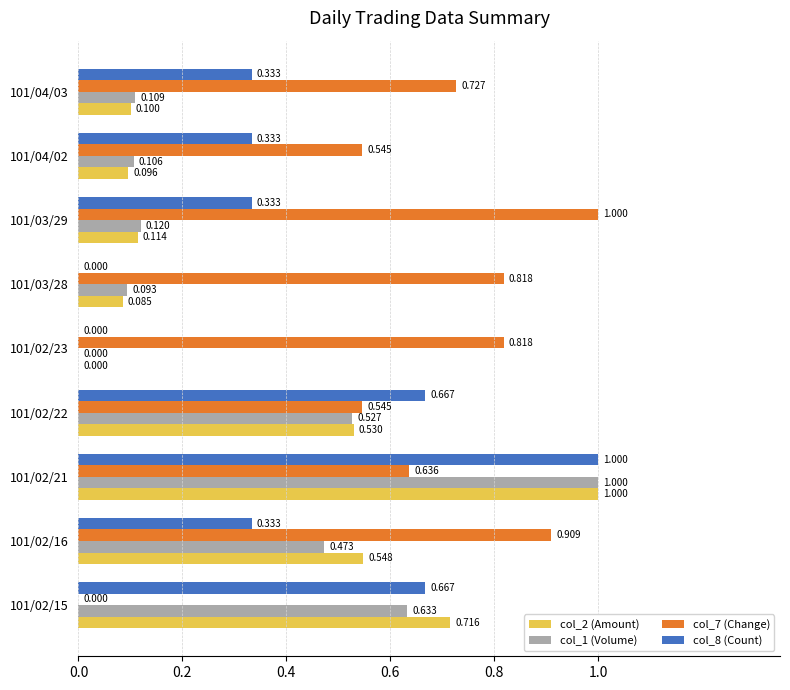

What are all the series names shown in the legend?

col_2 (Amount), col_1 (Volume), col_7 (Change), col_8 (Count)